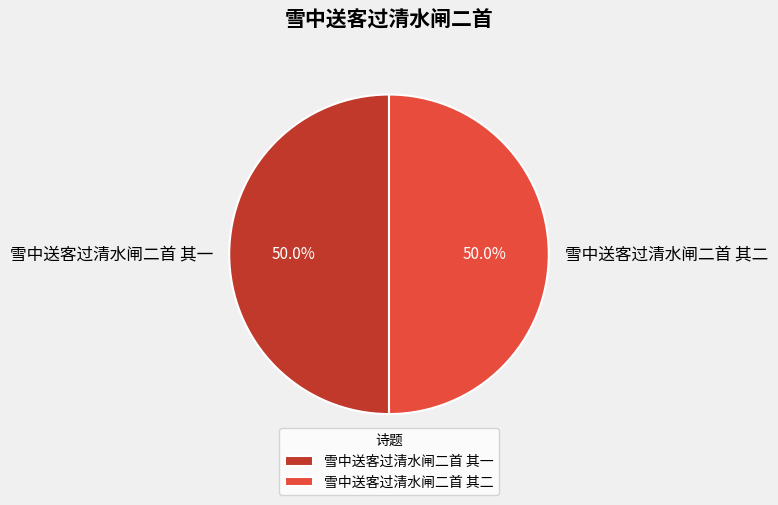

Do 雪中送客过清水闸二首 其二 and 雪中送客过清水闸二首 其一 together represent more than half of the pie?

Yes